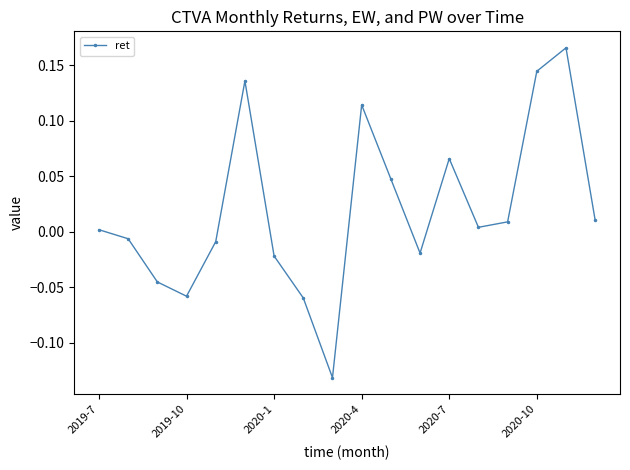

How many interior local valleys (lower than both neighbors) does the data have?

4